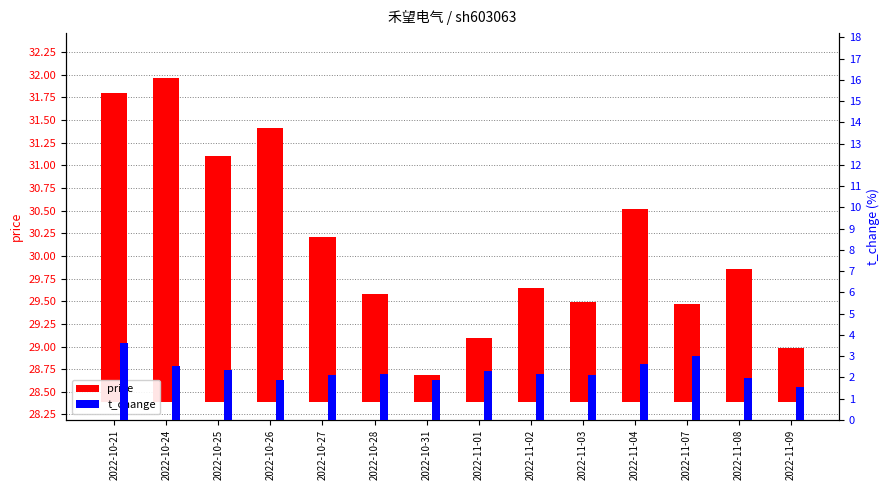

What is the maximum value for t_change?

3.6